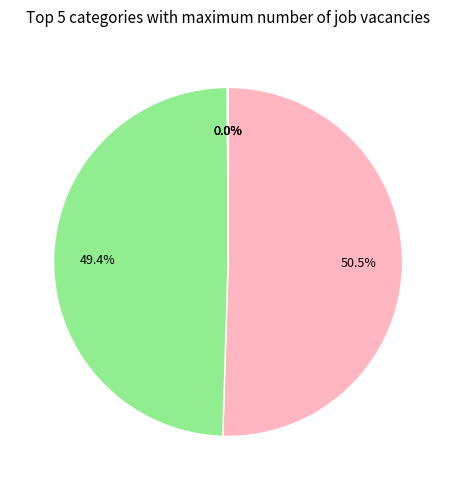

Which slice is the largest?

MAPE